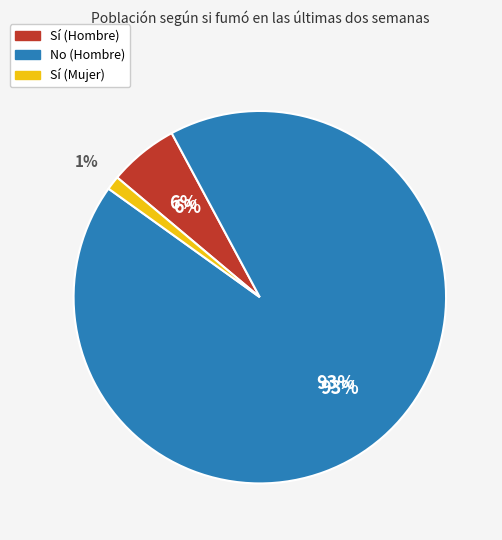

Which category has the biggest portion of the pie?

No (Hombre)